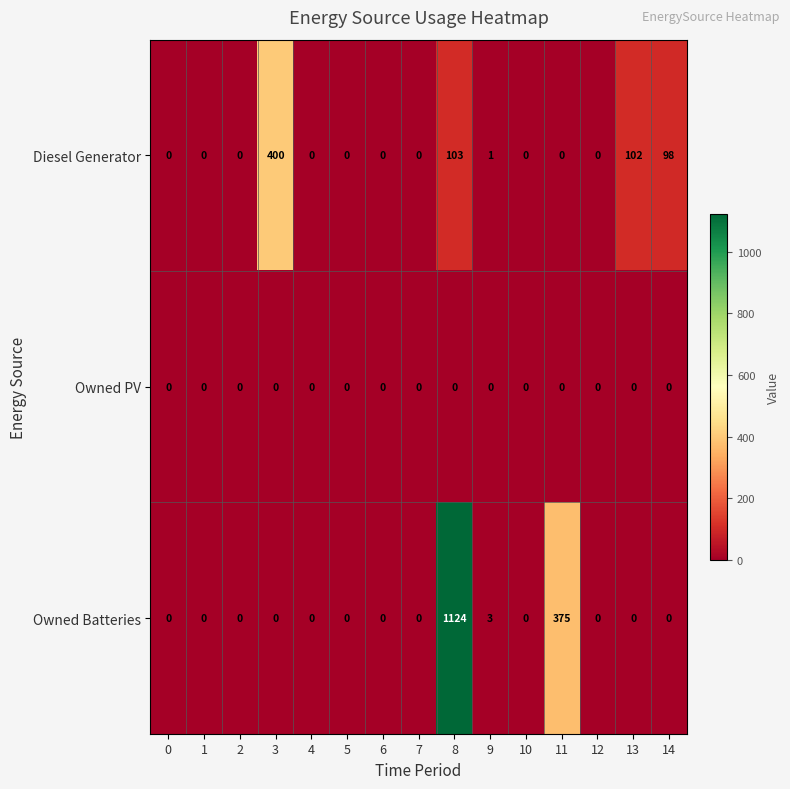

What is the spread (max minus min) of values at 11?

375